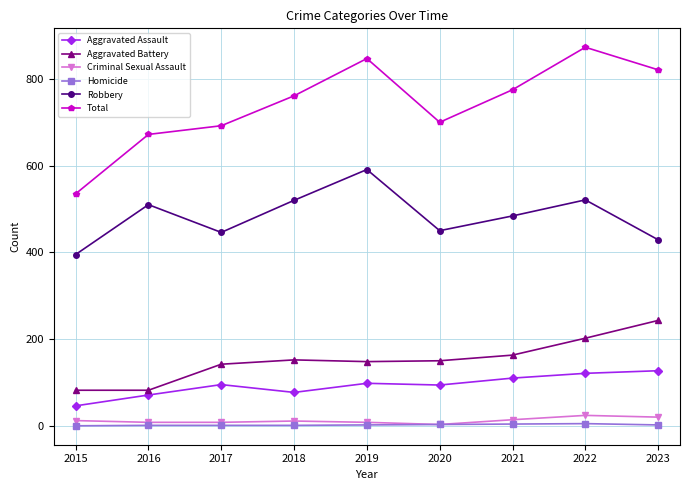

Is the value of Homicide at 2023 greater than the value of Total at 2021?

No